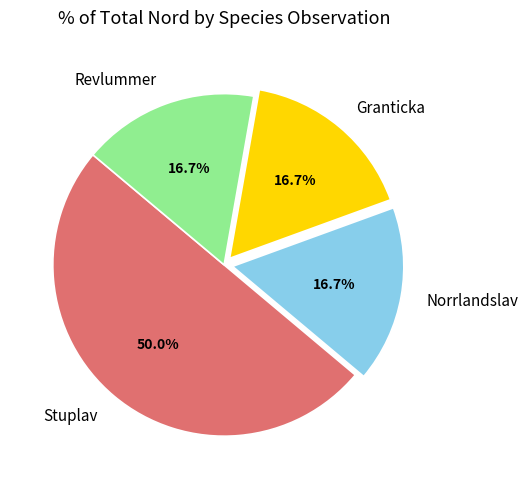

What is the ratio of the value at Norrlandslav to the value at Granticka?

1.0